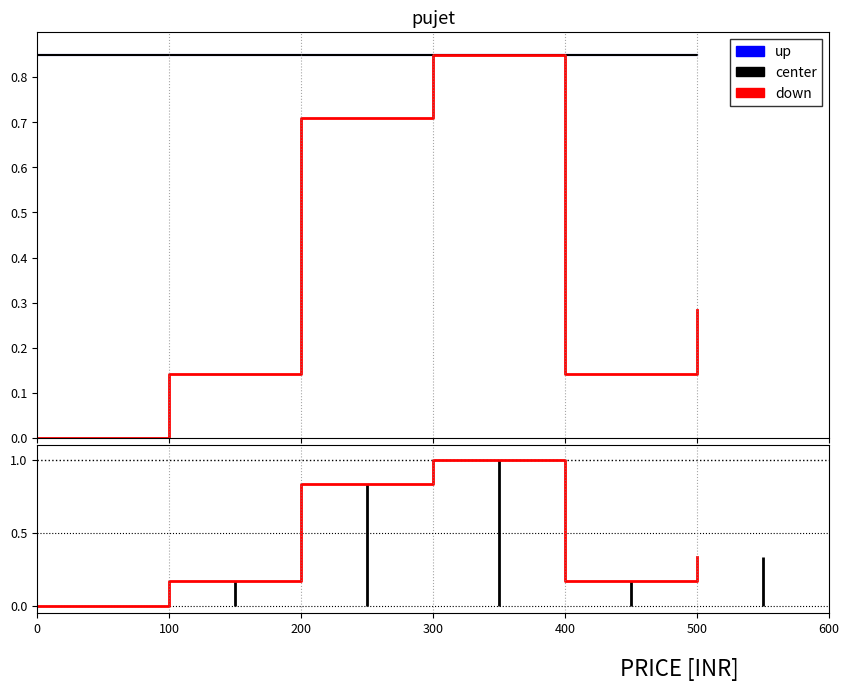

Reading left to right, transcribe all the data shown in this chart.

up: 0=0.8	100=0.8	200=0.8	300=0.8	400=0.8	500=0.8
center: 0=0.8	100=0.8	200=0.8	300=0.8	400=0.8	500=0.8
down: 0=0.0	100=0.2	200=0.8	300=1.0	400=0.2	500=0.3